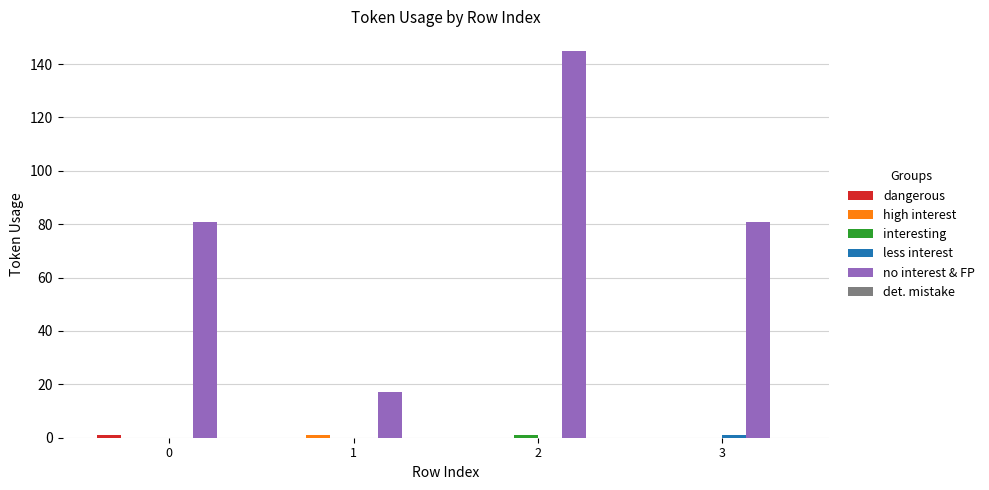

Between 0 and 2, which series saw the biggest shift?

no interest & FP